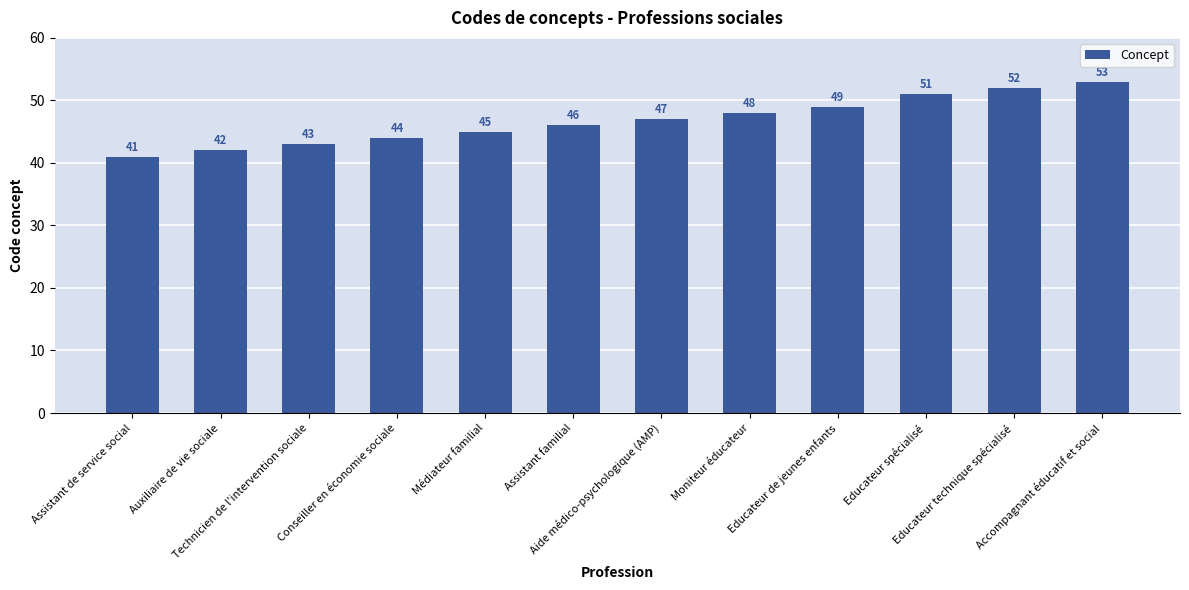

Read the value at Technicien de l'intervention sociale, to the nearest 5.

45